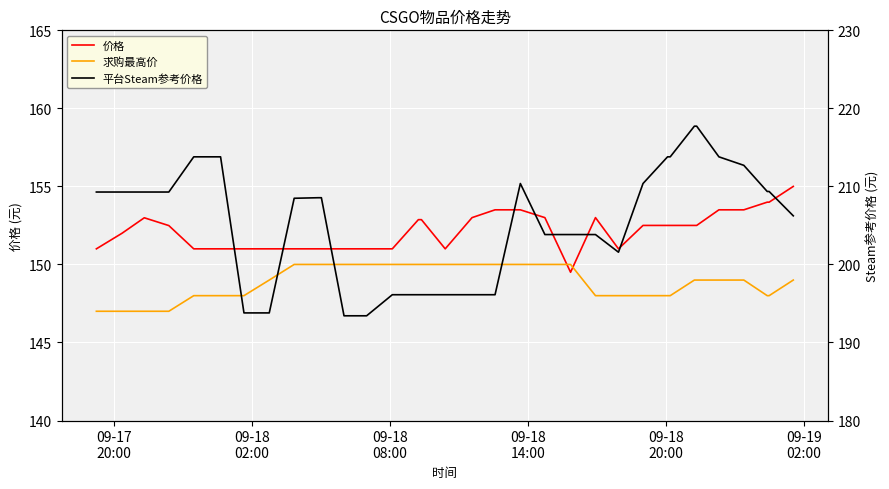

What position from the left is 09-18
20:00?

5